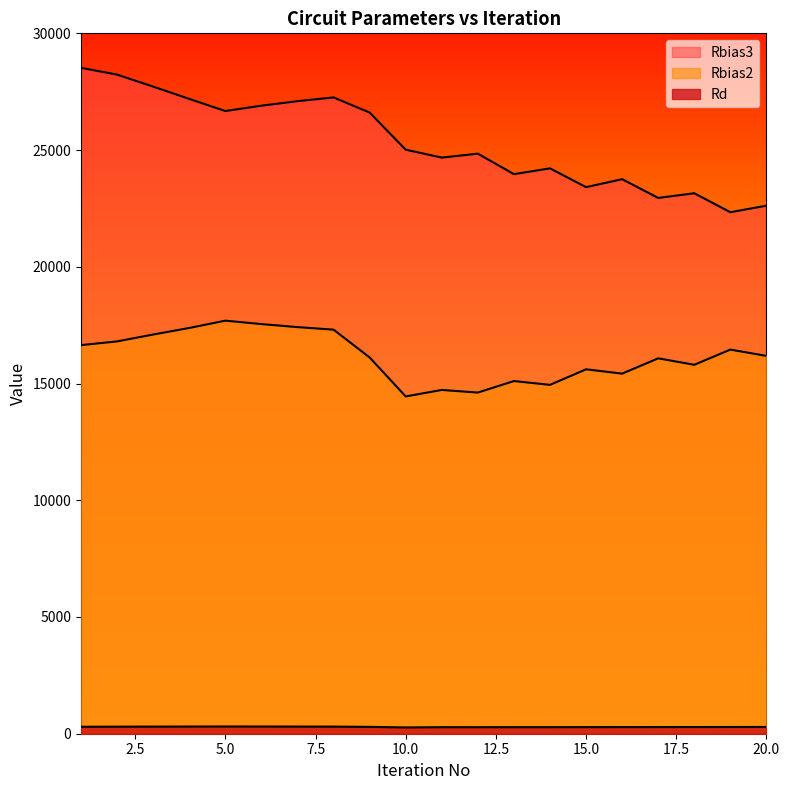

Which label corresponds to the largest value in the chart?

1